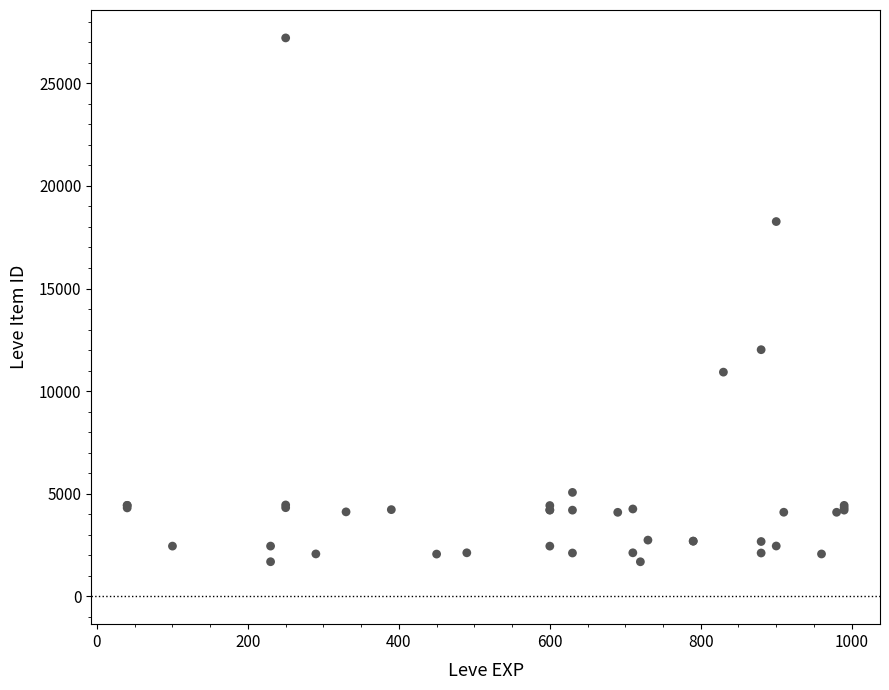

What Y value in the scatter plot is closest to 14448?

12018